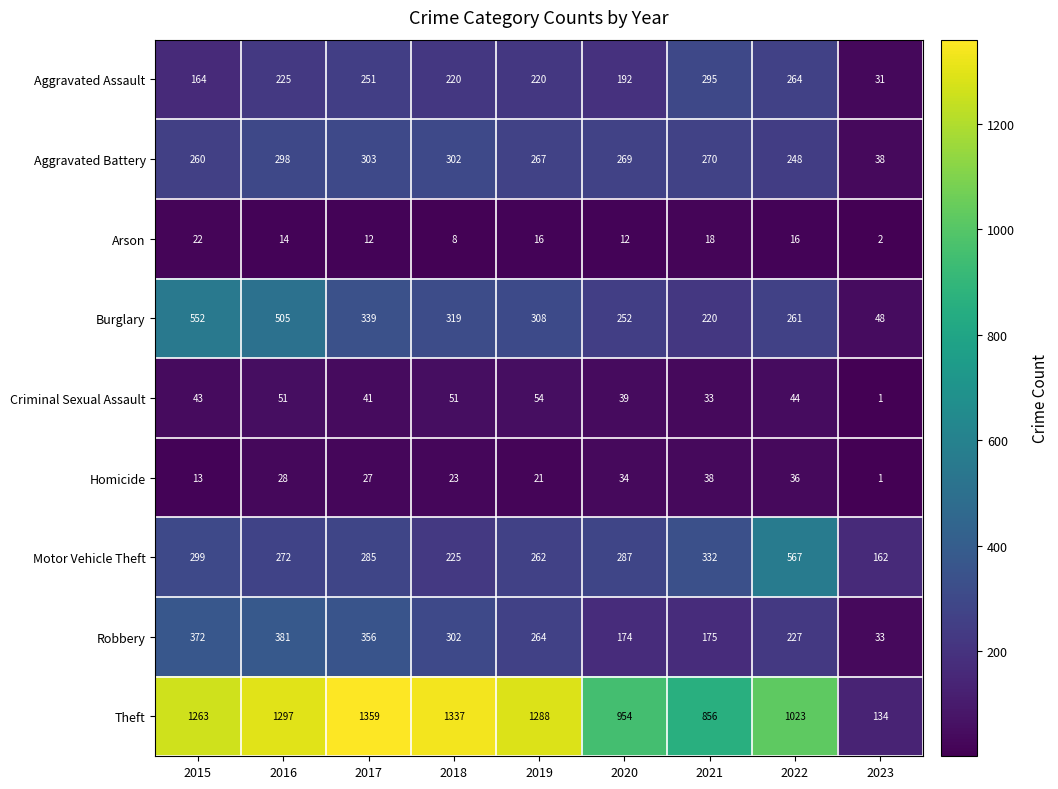

Which label corresponds to the largest value in the chart?

2017